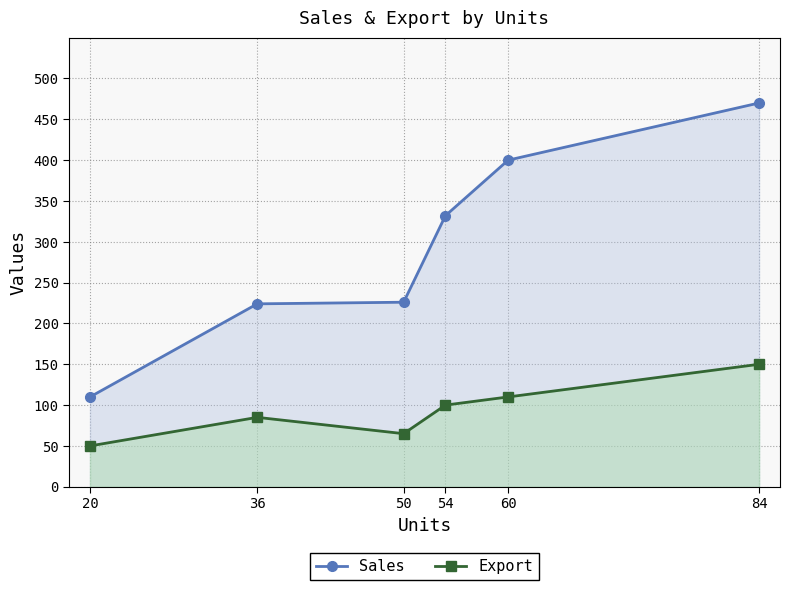

What is the difference between the maximum and second lowest values in the Export series?

85